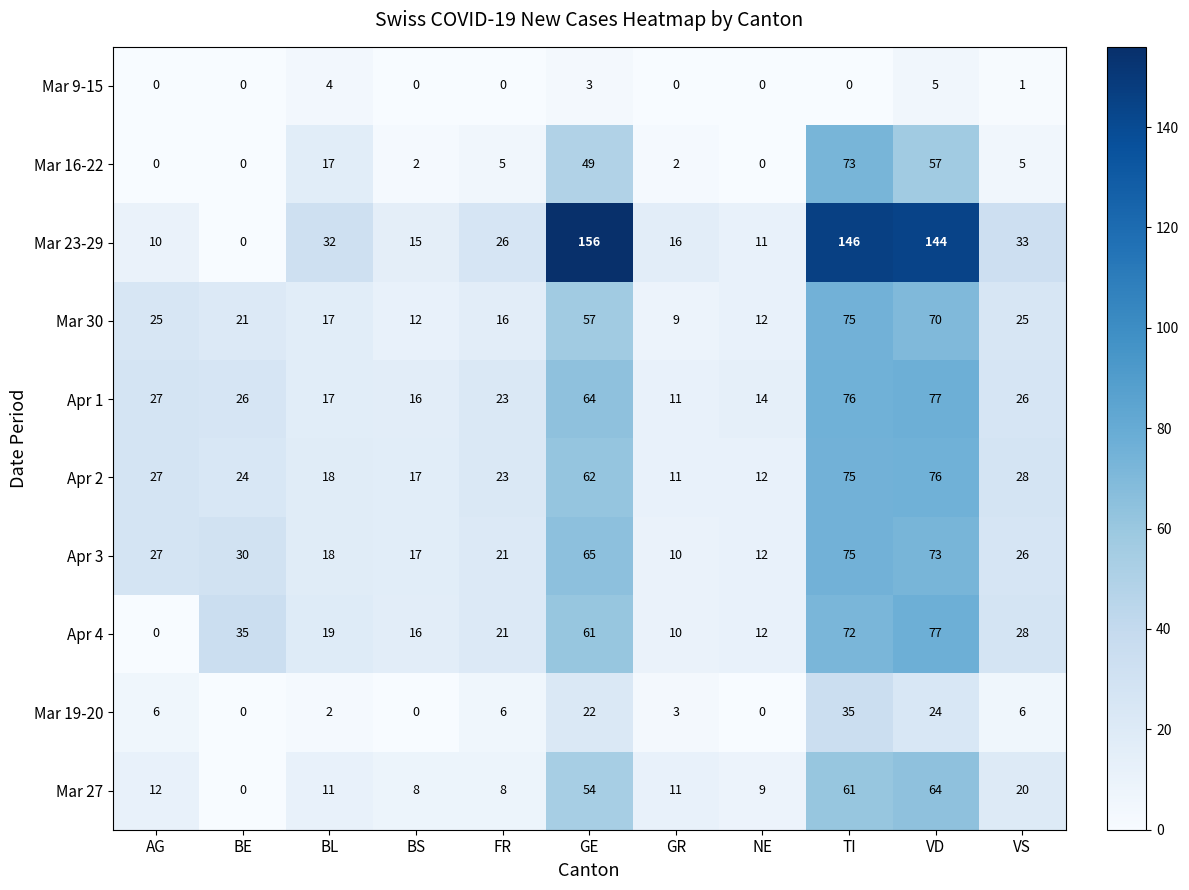

At which category is the sum across all series the highest?

TI